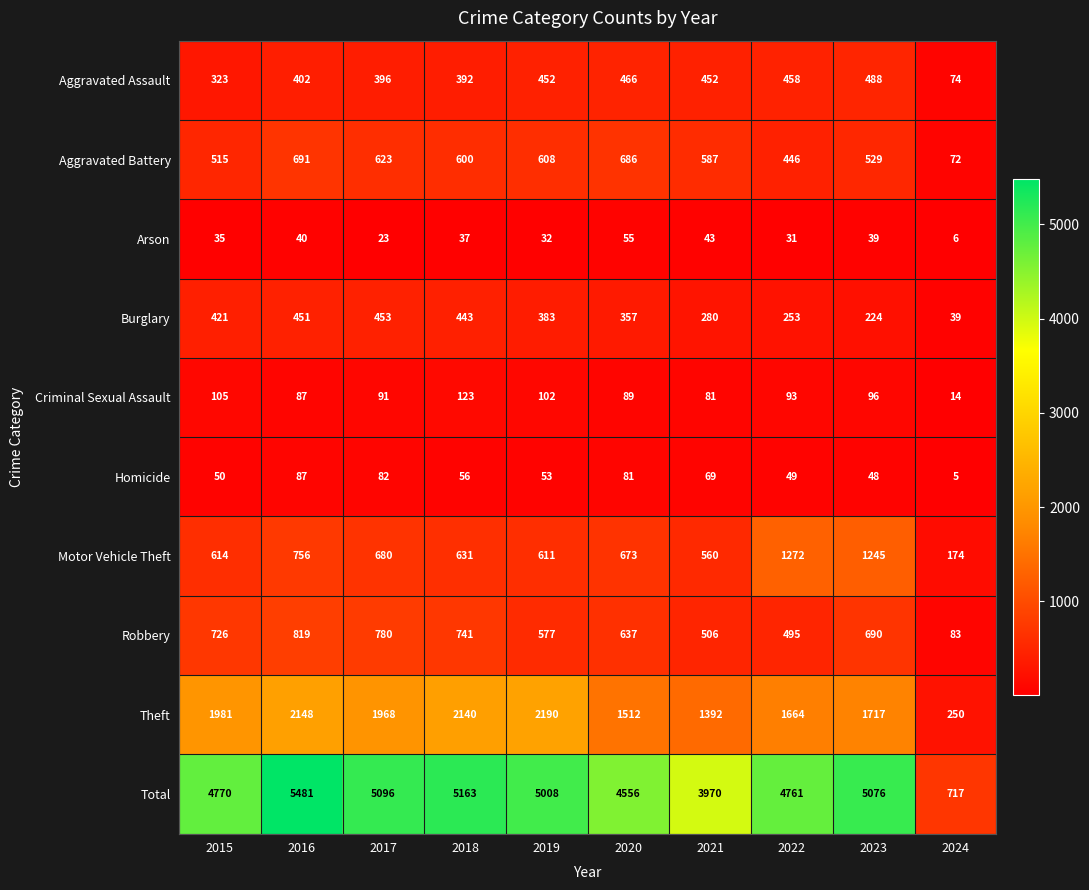

What is the difference between the Aggravated Battery values at 2020 and 2016?

5